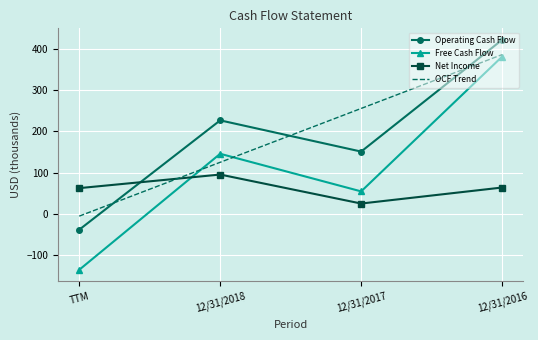

The Operating Cash Flow series shows -61.4 at TTM. True or false?

False